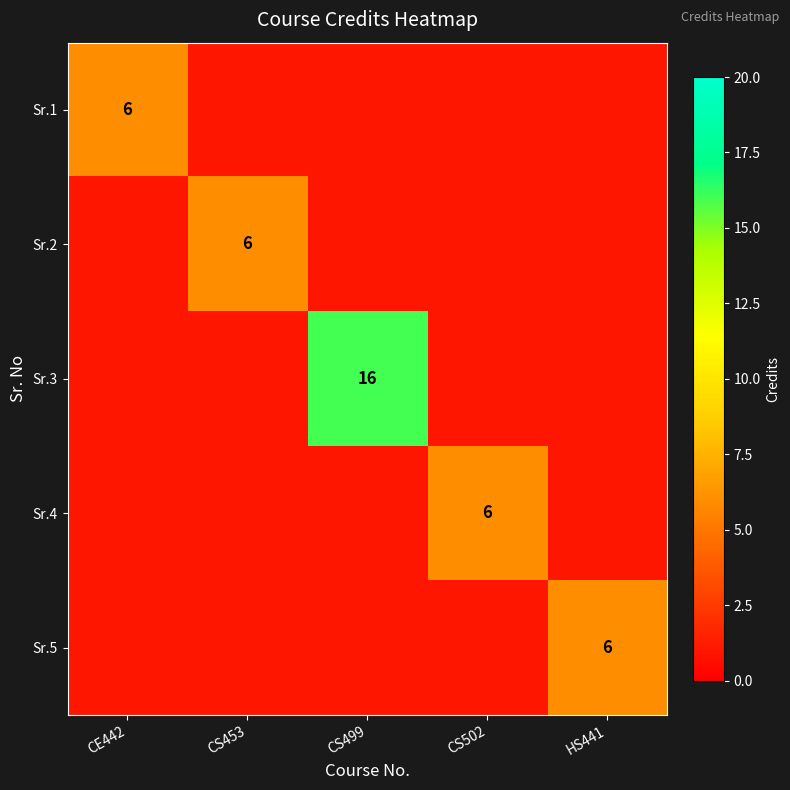

Is it true that Sr.1 equals 6 at CE442?

True